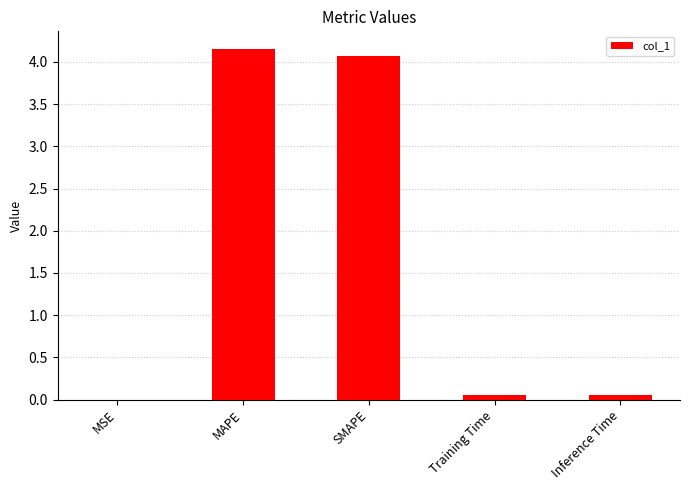

The chart shows a value of 4.1 at SMAPE. True or false?

True